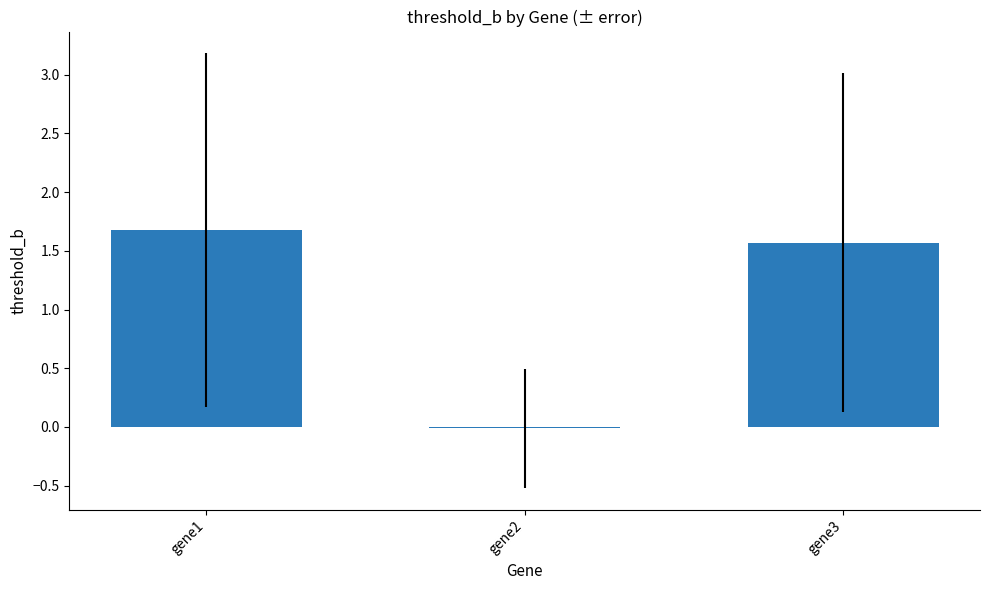

What is the value of the 1st bar from the left?

1.7